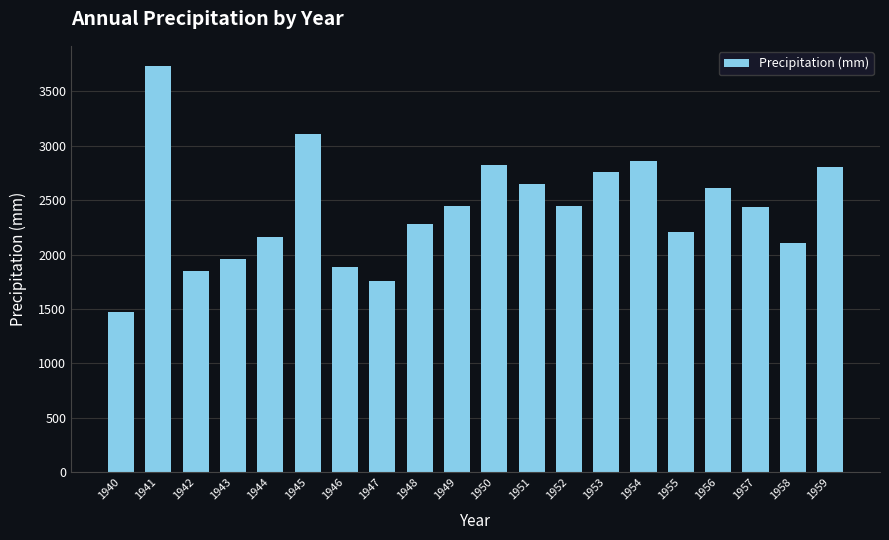

The value at 1948 is 2284.0. True or false?

True